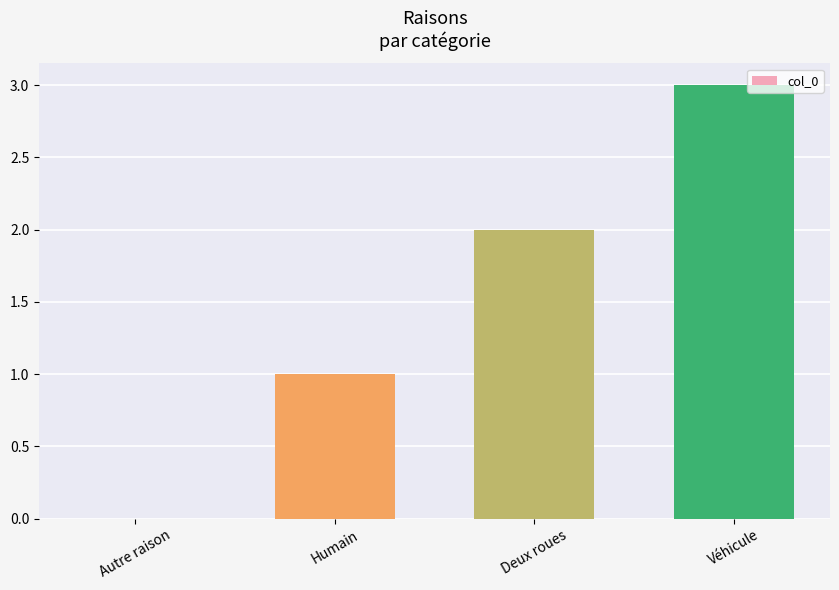

True or false: the data shows 2 at Deux roues.

True